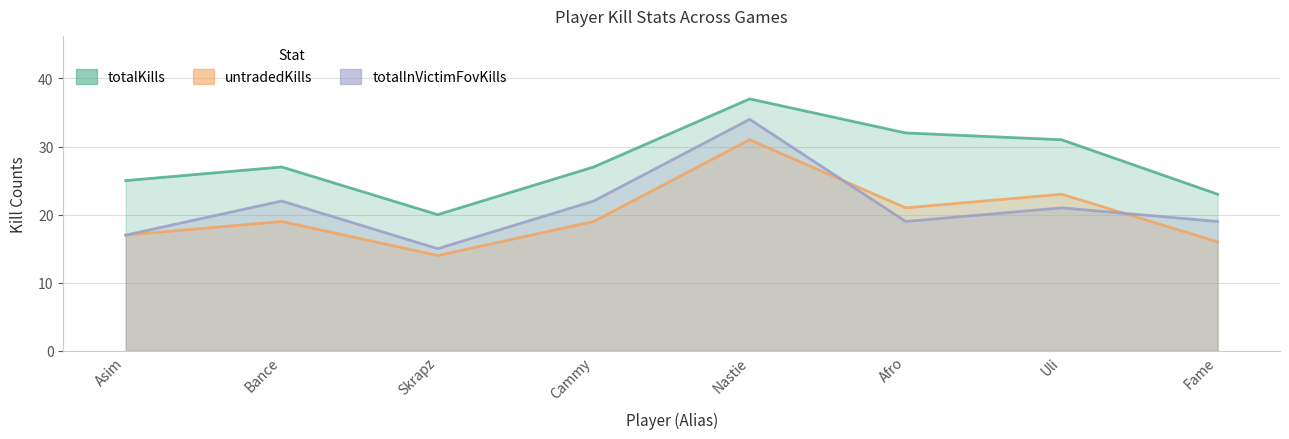

What is the spread (max minus min) of values at Cammy?

8